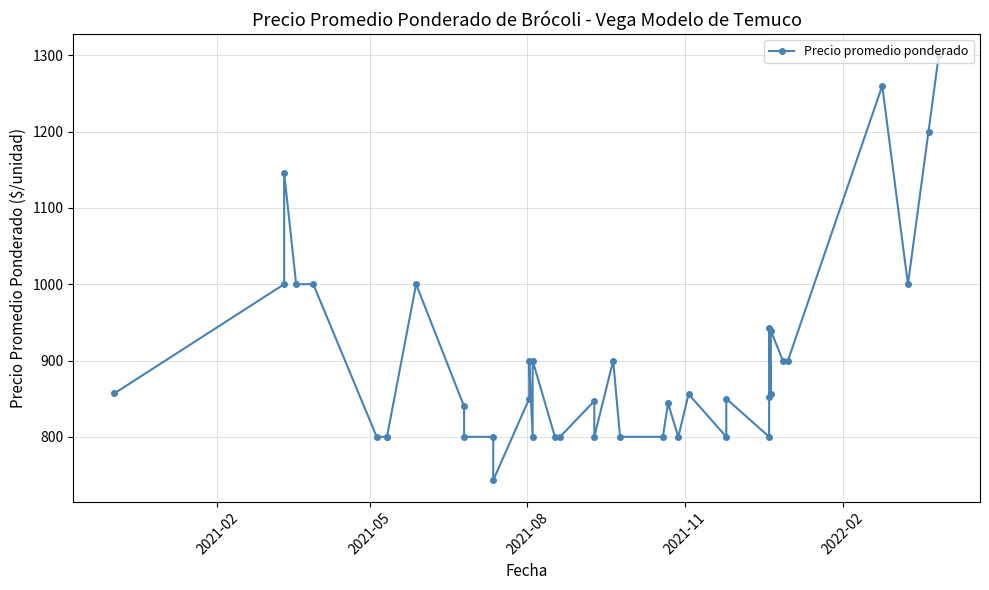

What is the average value?

897